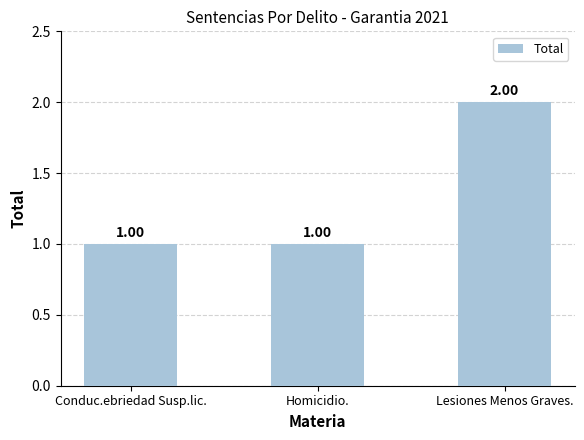

Approximately how many times larger is the value at Lesiones Menos Graves. compared to Homicidio.?

2.0